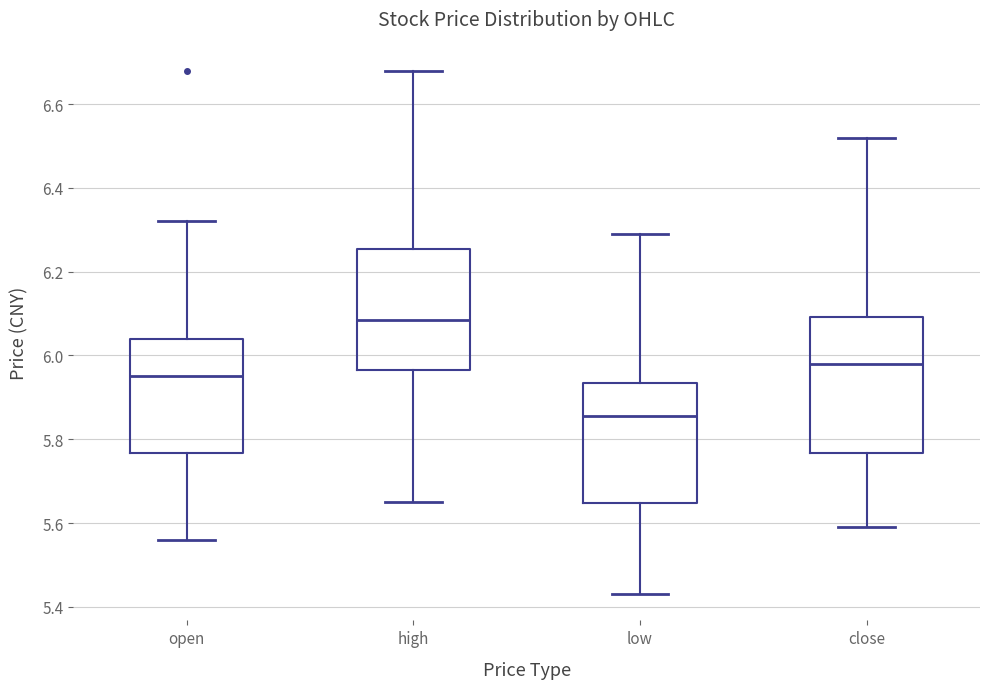

Which box is the tallest, from its lower edge to its upper edge?

close